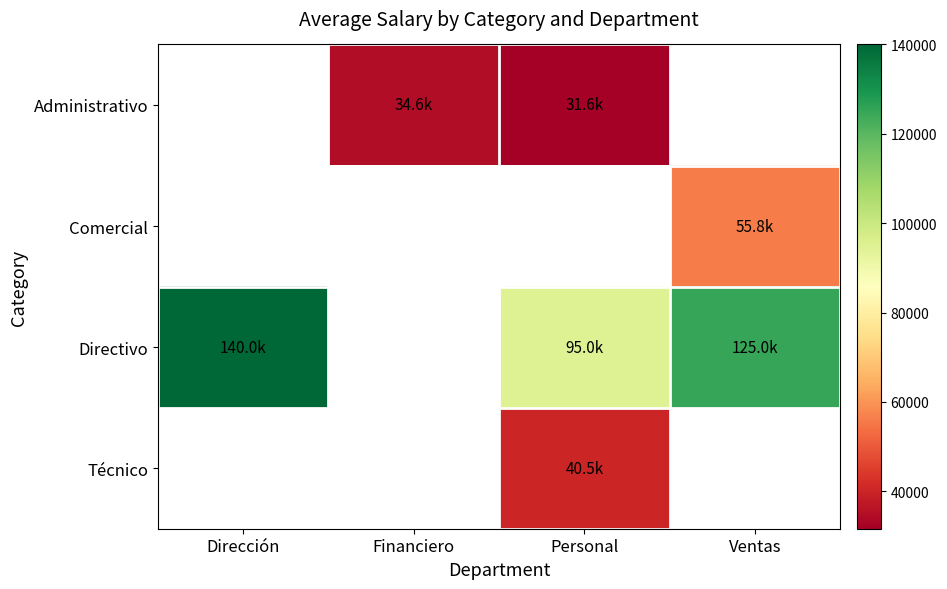

Which label corresponds to the smallest value in the chart?

Personal